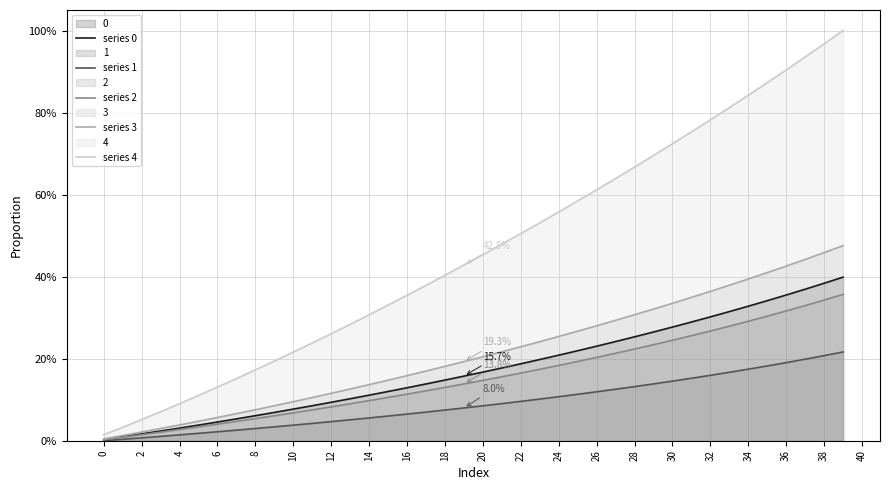

At which label does series 1 reach its peak?

39